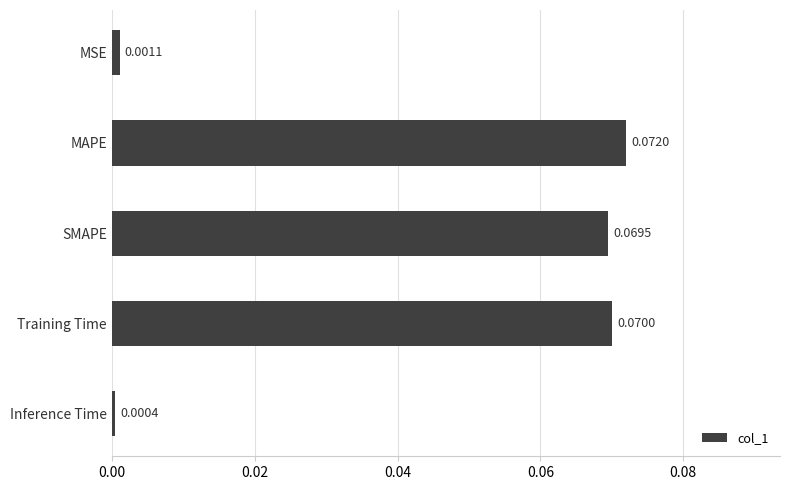

Which has a higher value, Inference Time or MSE?

MSE